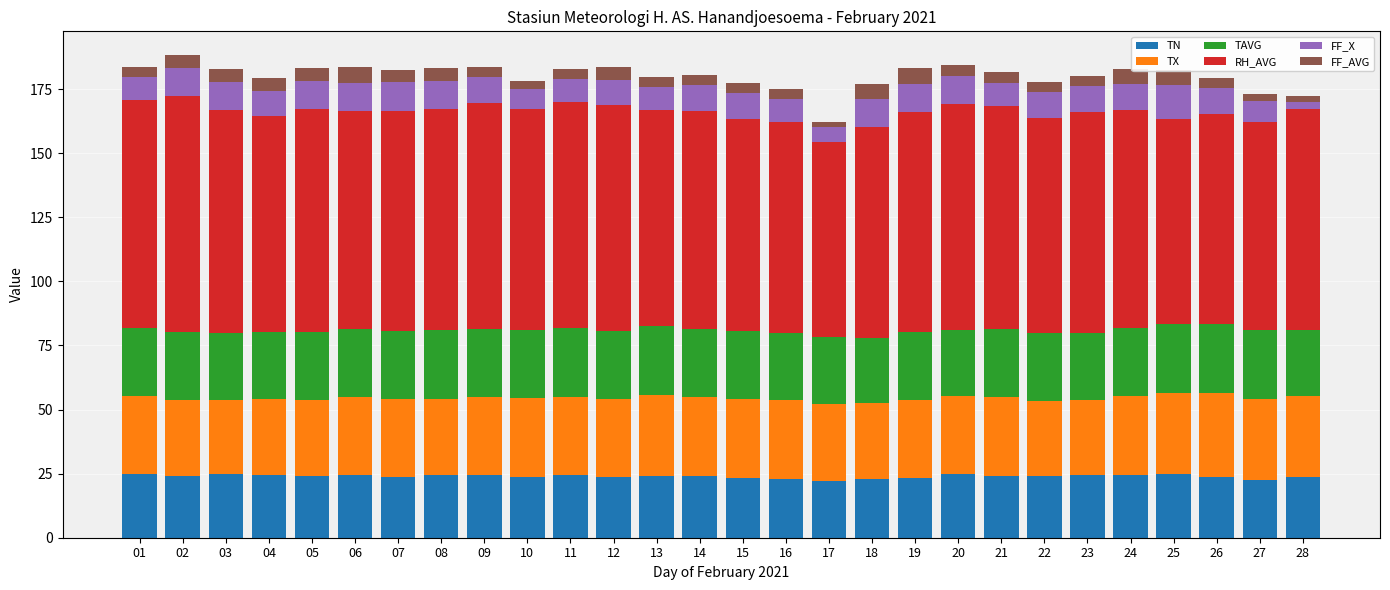

At how many categories does at least one series exceed 32?

28